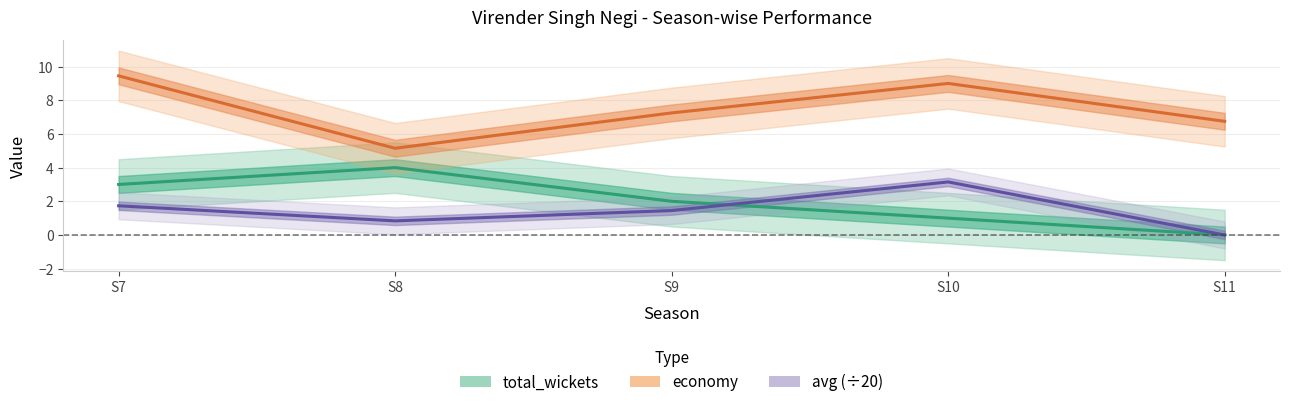

At S8, list the series in order from largest to smallest.

economy, total_wickets, avg (÷20)